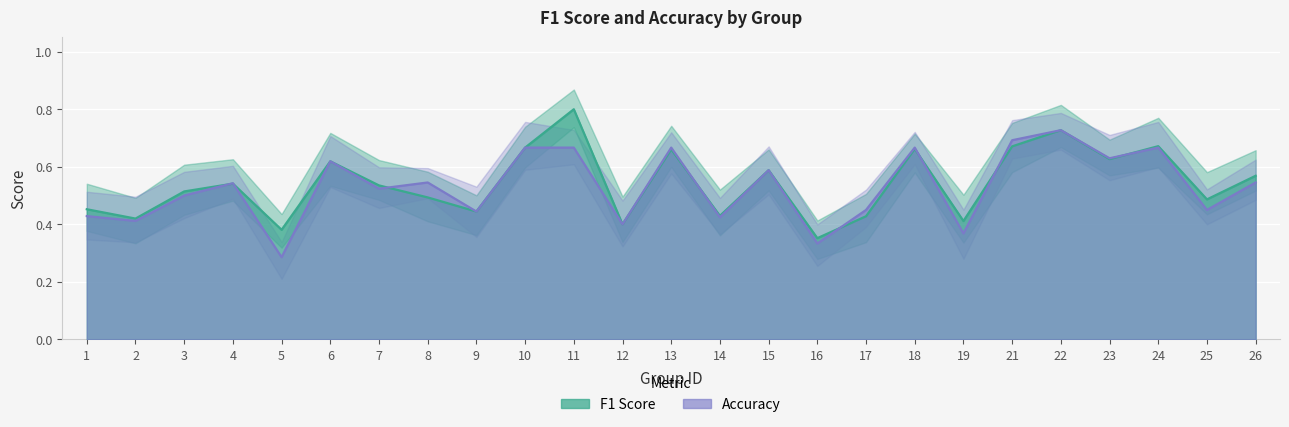

What is the minimum value shown in the chart?

0.3